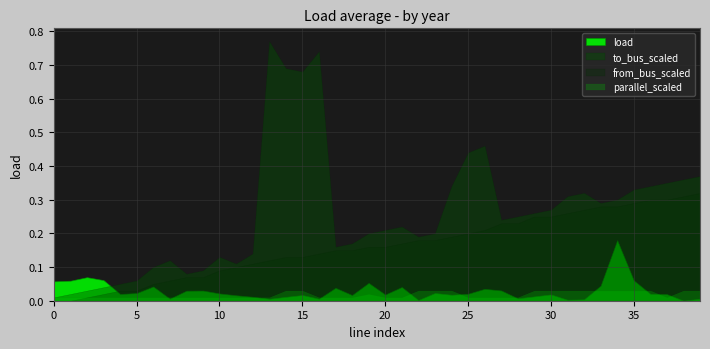

At which category does to_bus reach its first local valley?

8